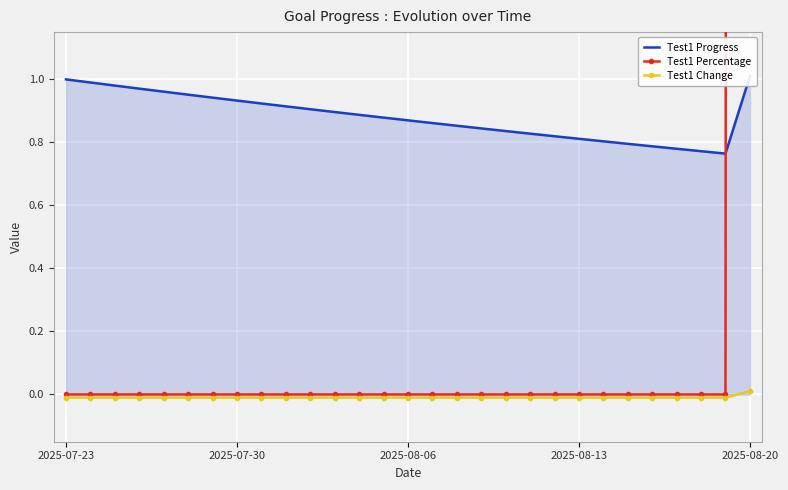

Where do Test1 Percentage and Test1 Progress first cross each other?

27 and 28